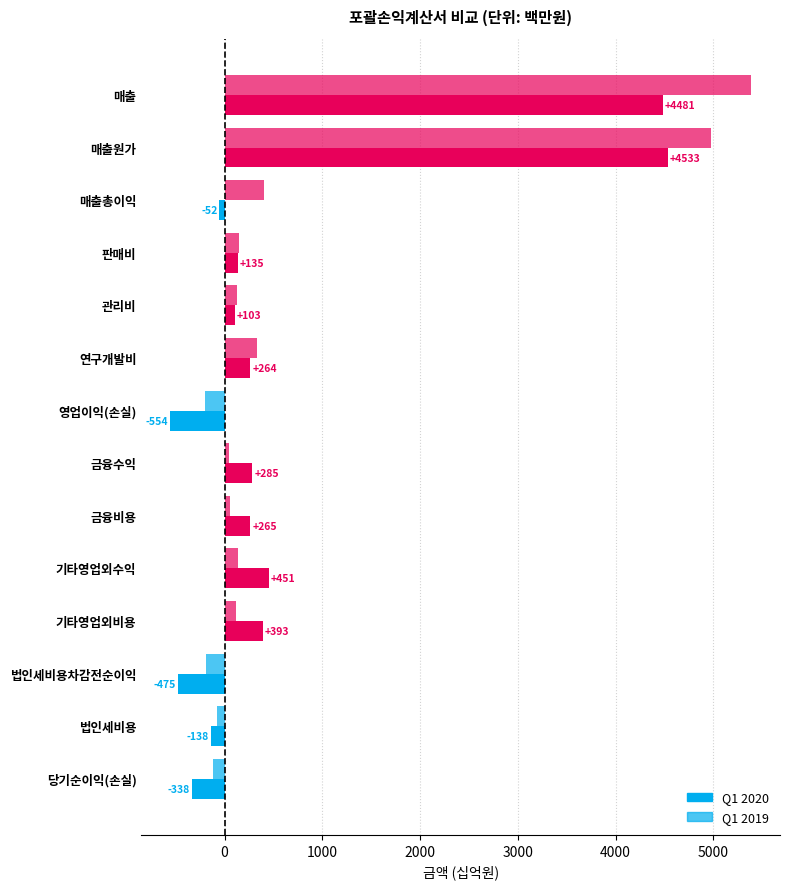

Reading left to right, extract all data points from this chart.

Q1 2020: 4481.4	4533.4	-52.0	135.5	102.6	263.7	-553.7	284.9	264.7	451.0	392.9	-475.4	-137.9	-337.6
Q1 2019: 5383.6	4975.2	408.4	151.9	129.6	329.6	-202.8	47.9	52.0	141.4	122.2	-187.7	-73.8	-113.9